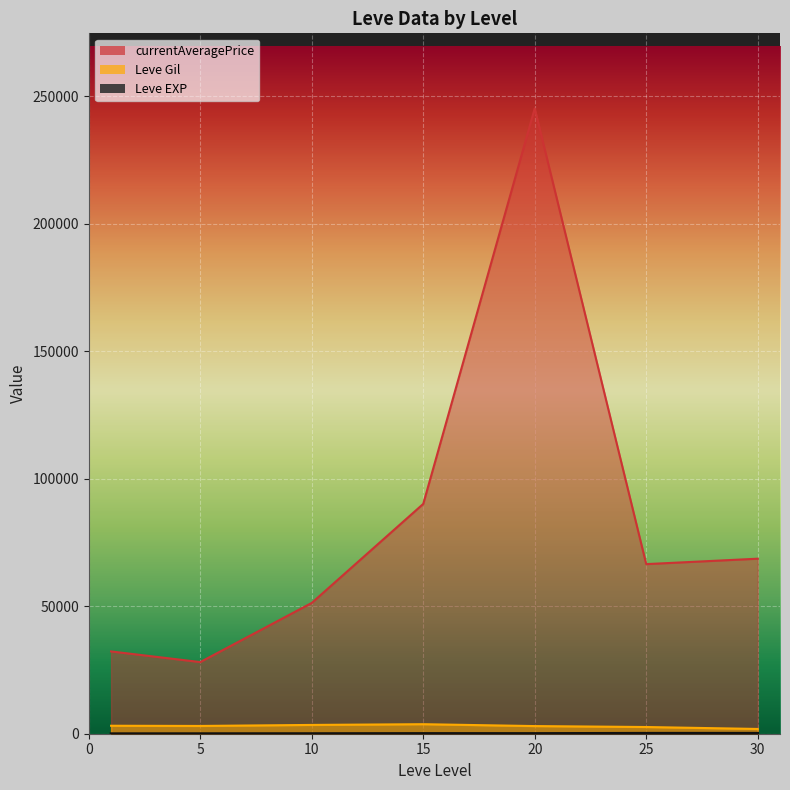

What is the difference between the second highest and minimum values in the Leve EXP series?

61.0